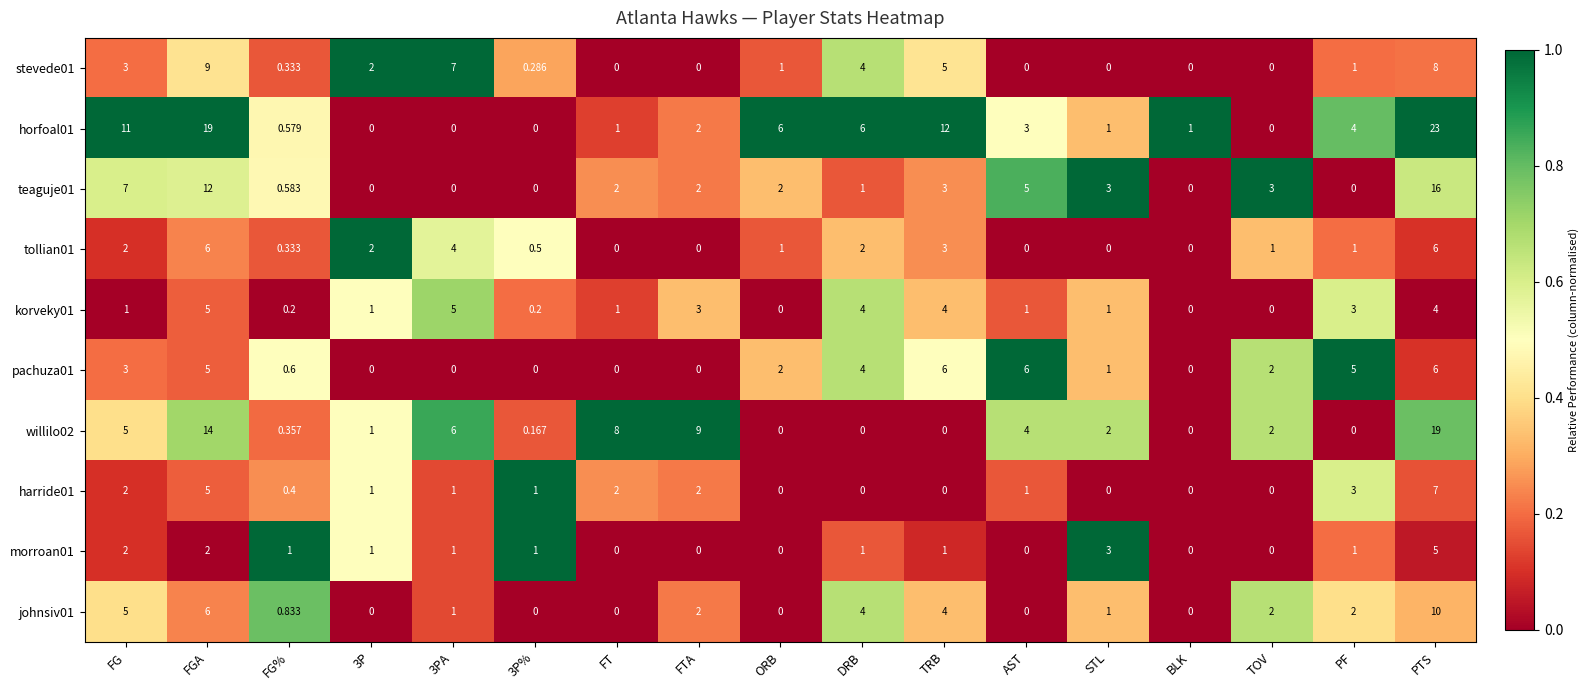

At which category is the sum across all series the highest?

PTS